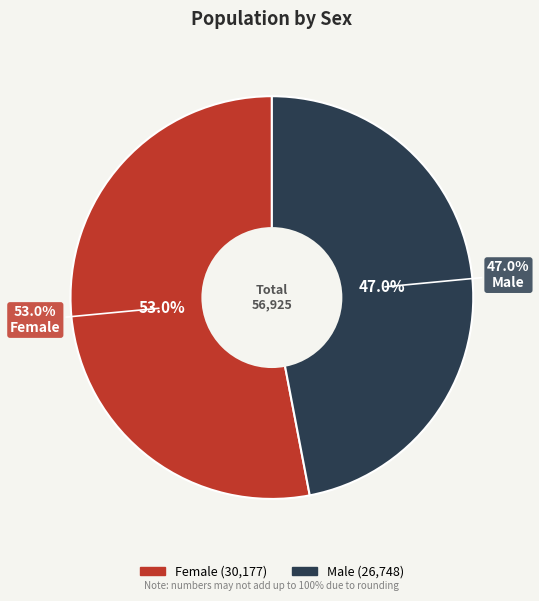

True or false: Male accounts for 53% of the total.

False